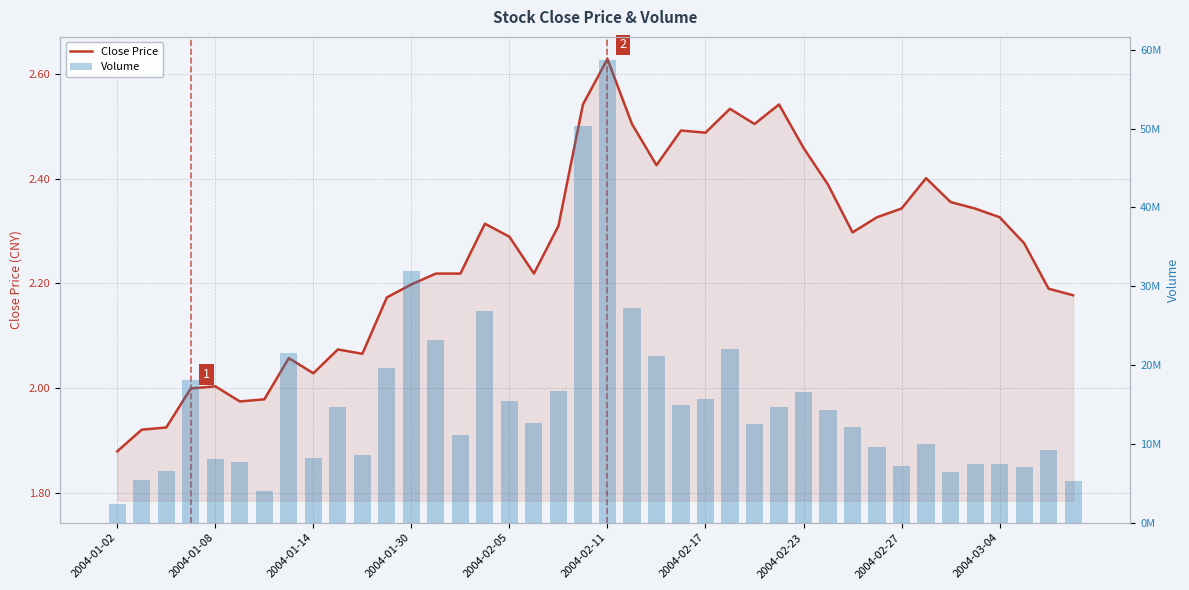

What are all the series names shown in the legend?

Close Price, Volume